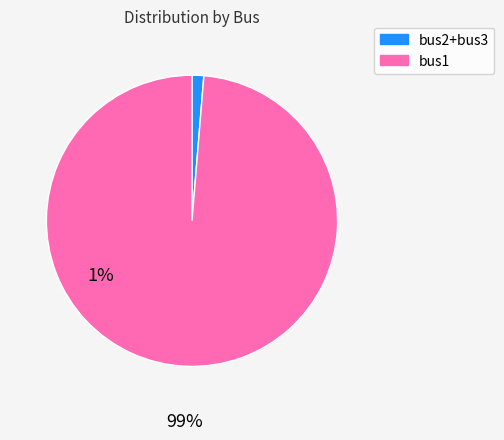

Does any single category account for the majority?

Yes